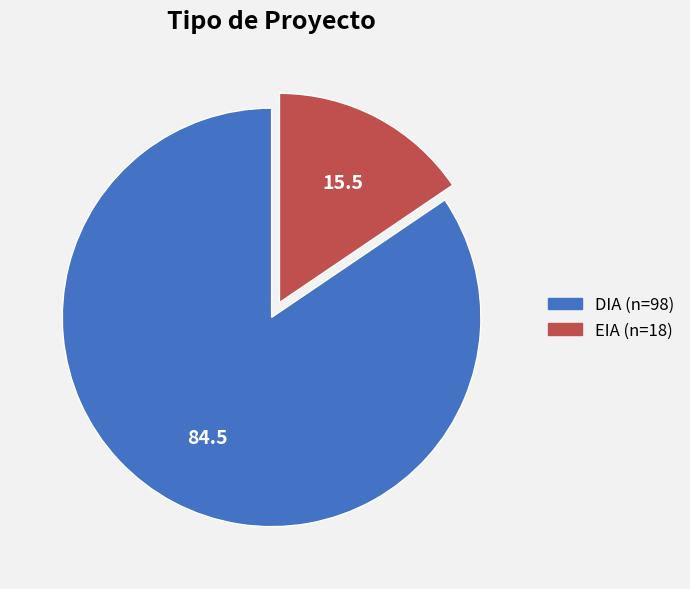

What is the ratio of the value at EIA to the value at DIA?

0.2